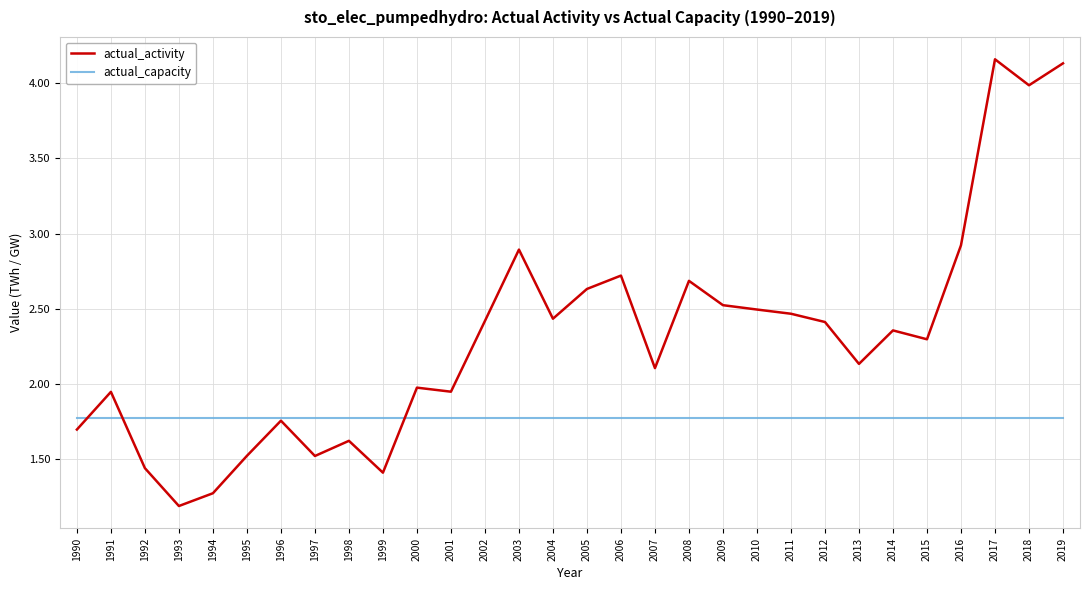

What is the difference between the maximum and second lowest values in the actual_activity series?

2.9